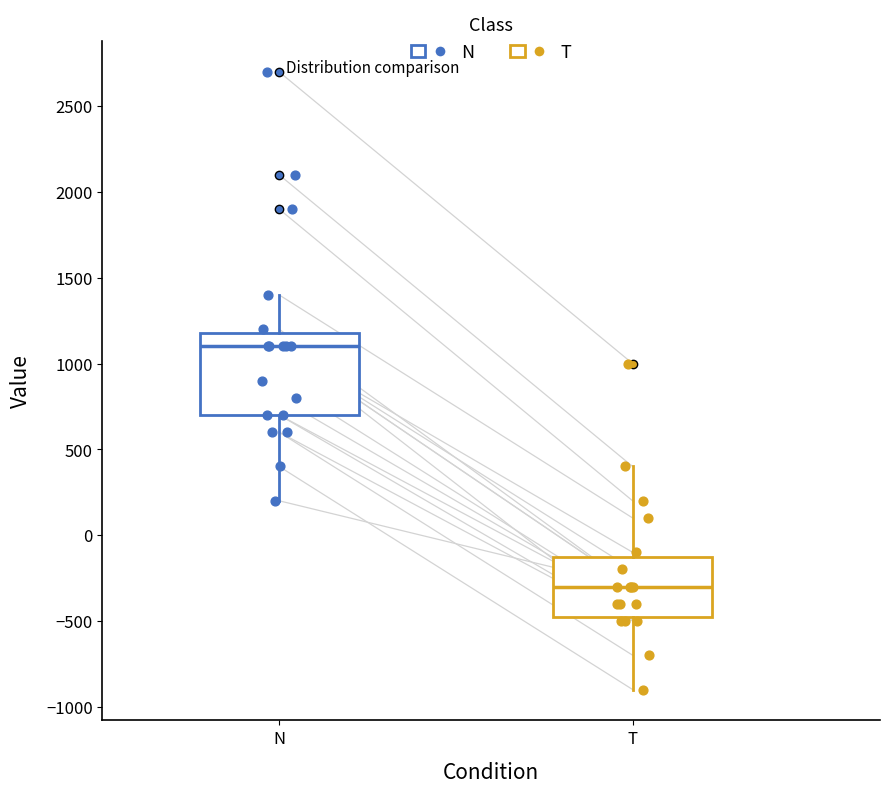

Reading left to right, read every box against the y-axis: the position of its median line, the range the box covers, and the ends of its whiskers. The values are not printed on the chart, so give them approximately, as read against the axis.

N: median 1100, box 700 to 1200, whiskers 200 to 1400
T: median -300, box -450 to -100, whiskers -900 to 400